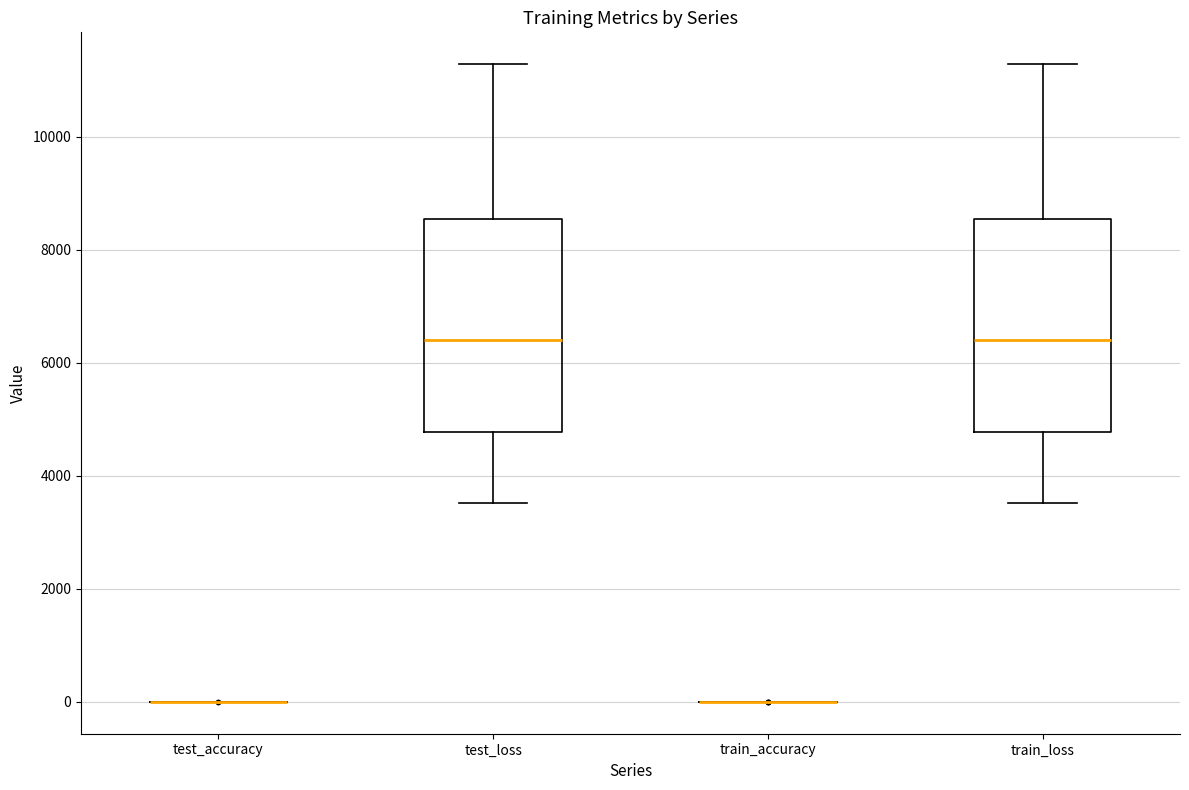

Reading left to right, read every box against the y-axis: the position of its median line, the range the box covers, and the ends of its whiskers. The values are not printed on the chart, so give them approximately, as read against the axis.

test_accuracy: box collapsed to a line at 0, whiskers 0 to 0
test_loss: median 6400, box 4800 to 8600, whiskers 3600 to 11200
train_accuracy: box collapsed to a line at 0, whiskers 0 to 0
train_loss: median 6400, box 4800 to 8600, whiskers 3600 to 11200